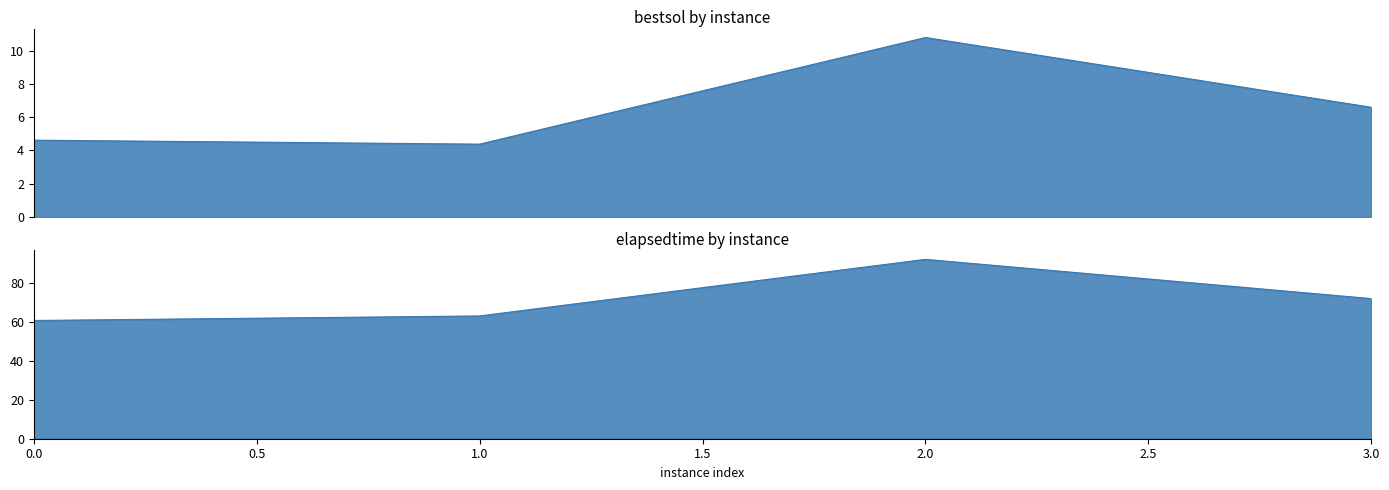

What is the approximate value of bestsol at 3?

660098.8